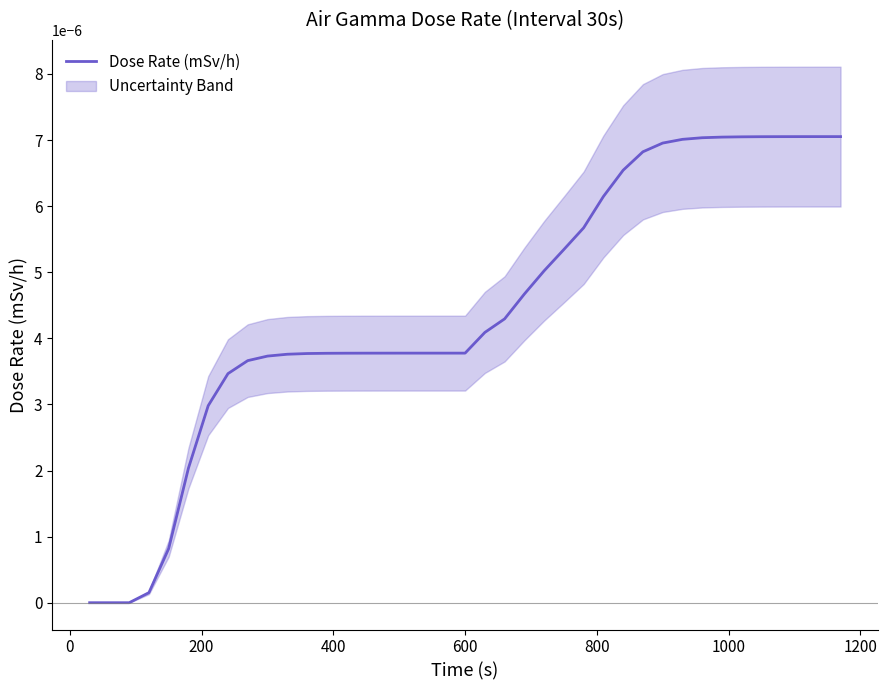

True or false: there are more than 2 points higher than both neighbors.

False